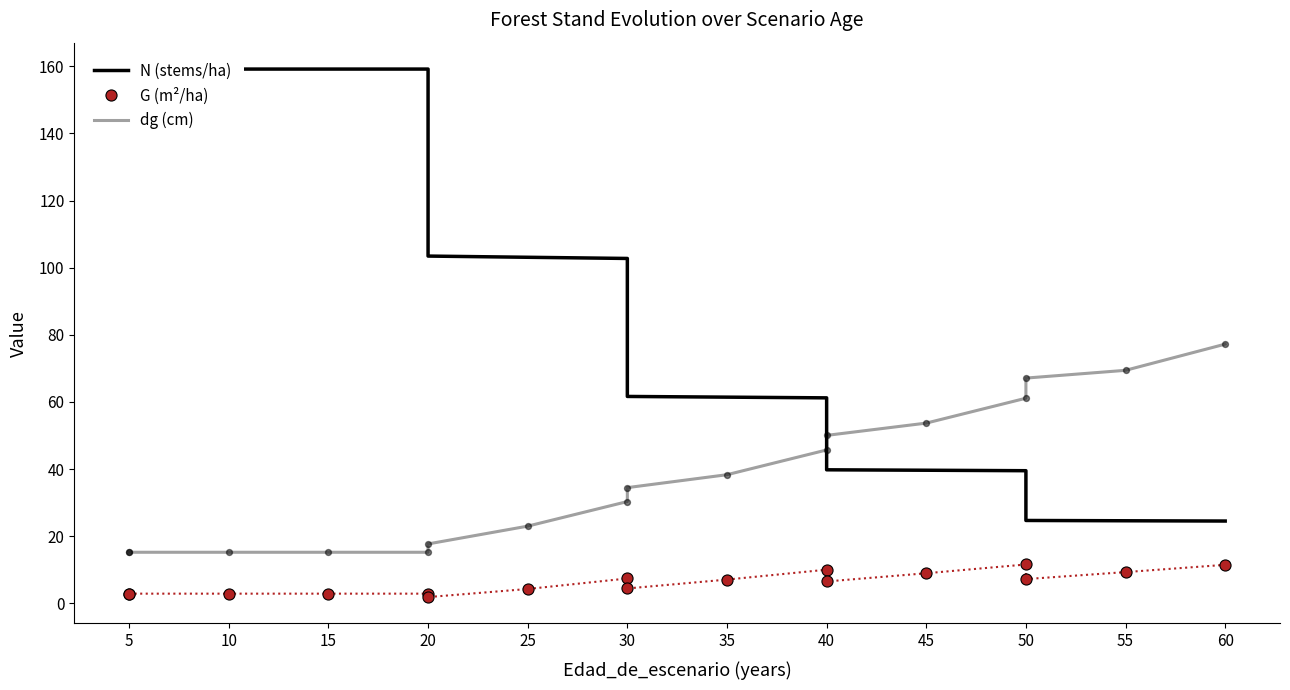

Which series reaches the minimum Y coordinate?

G (m²/ha)